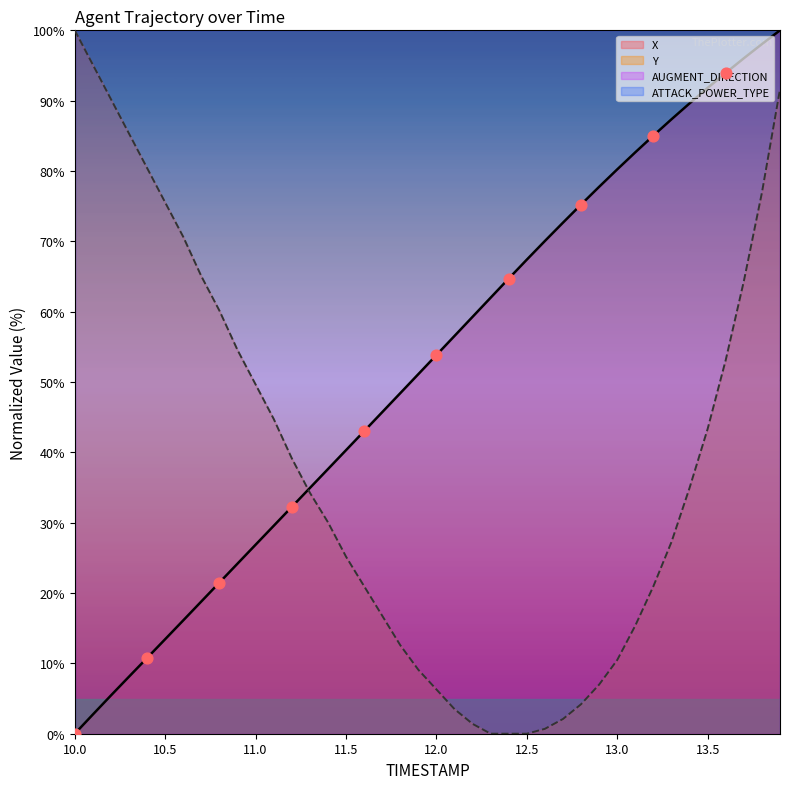

Which series has the widest spread of Y values?

X